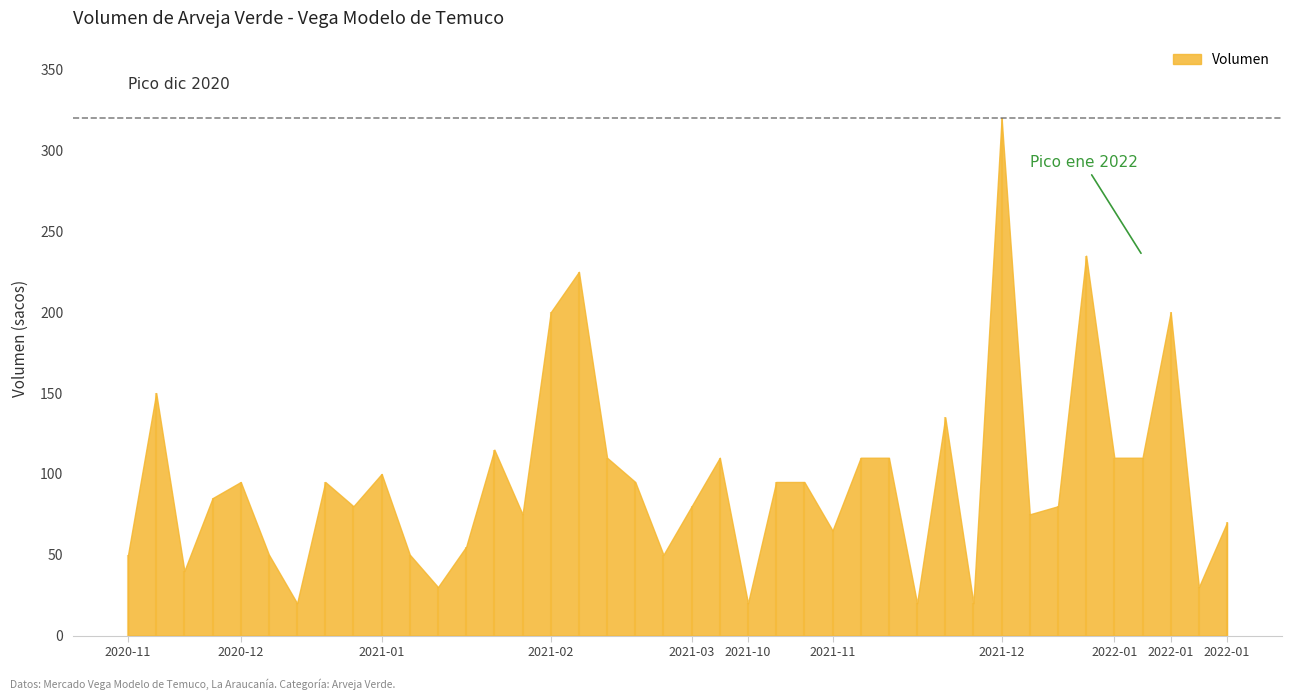

Which has a higher value, 2021-03-18 or 2021-12-29?

2021-12-29